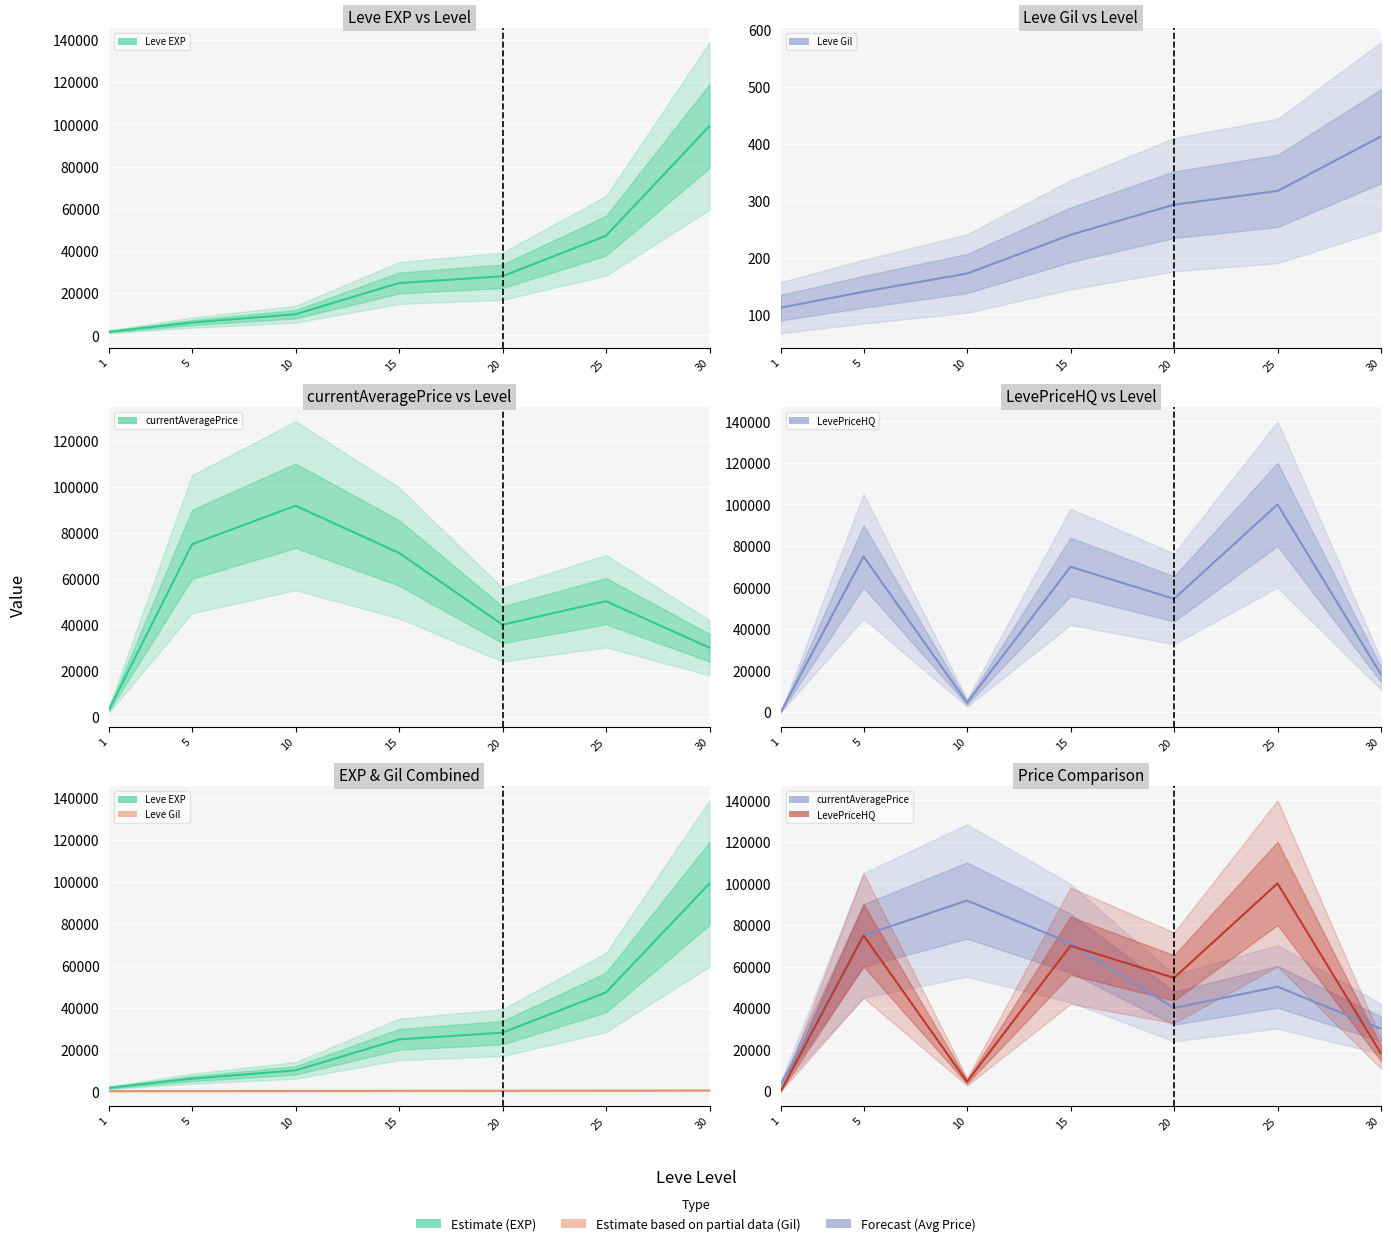

True or false: Leve Gil and currentAveragePrice intersect in this chart.

False